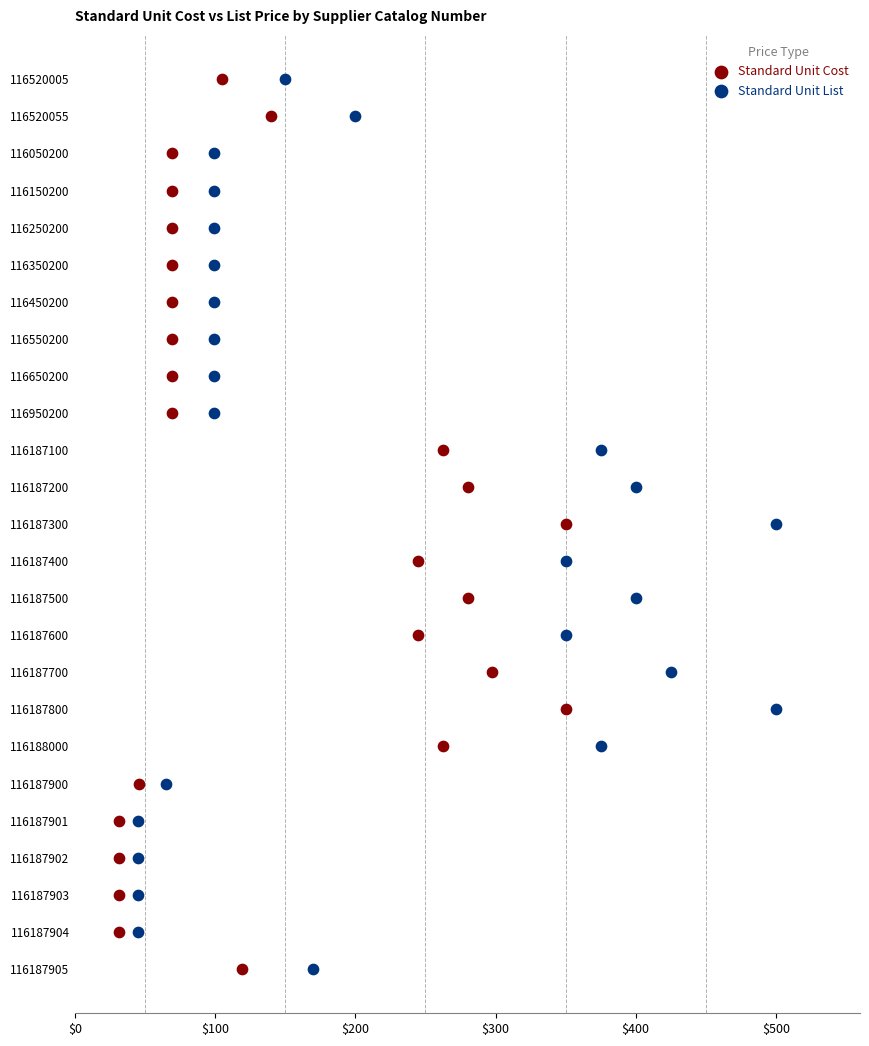

What are all the series names shown in the legend?

Standard Unit Cost, Standard Unit List